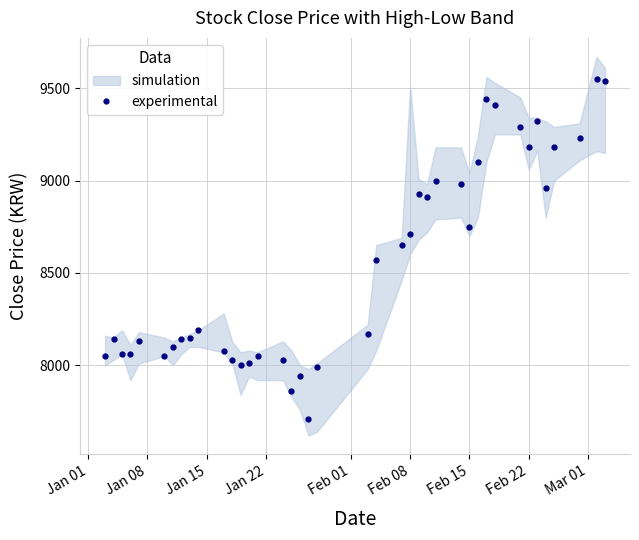

What is the highest value of the experimental series?

9550